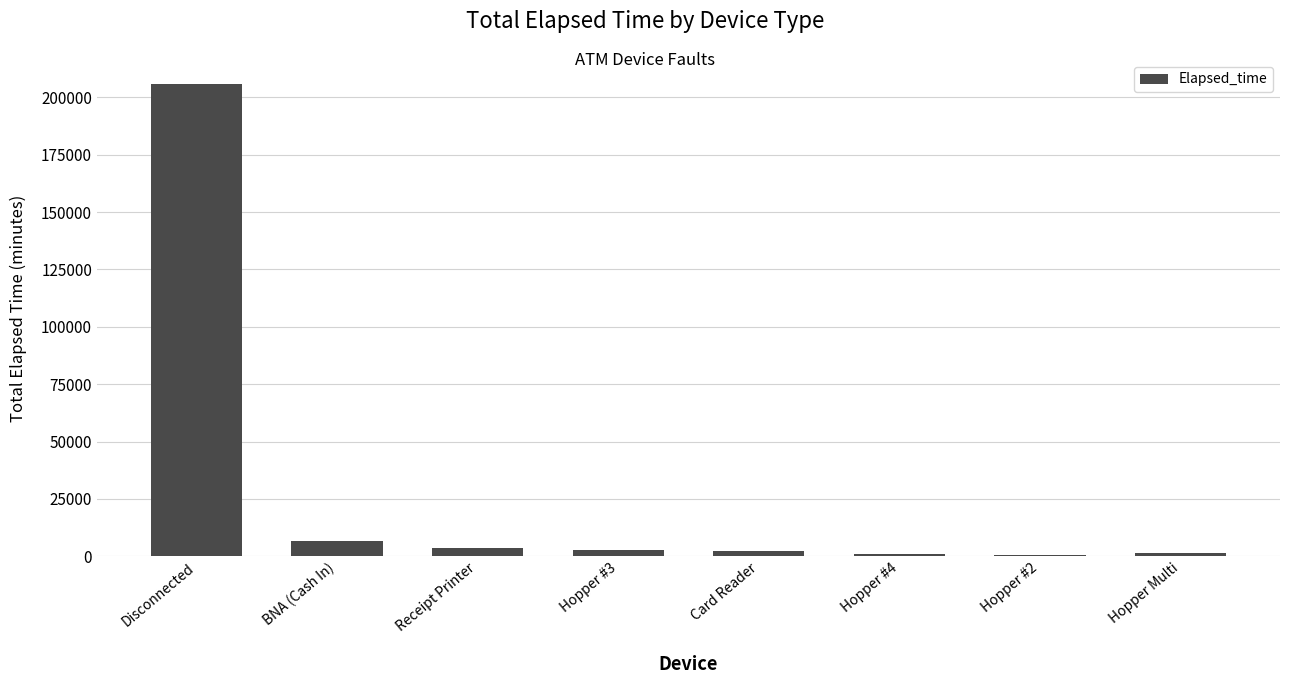

Are the bars horizontal?

No